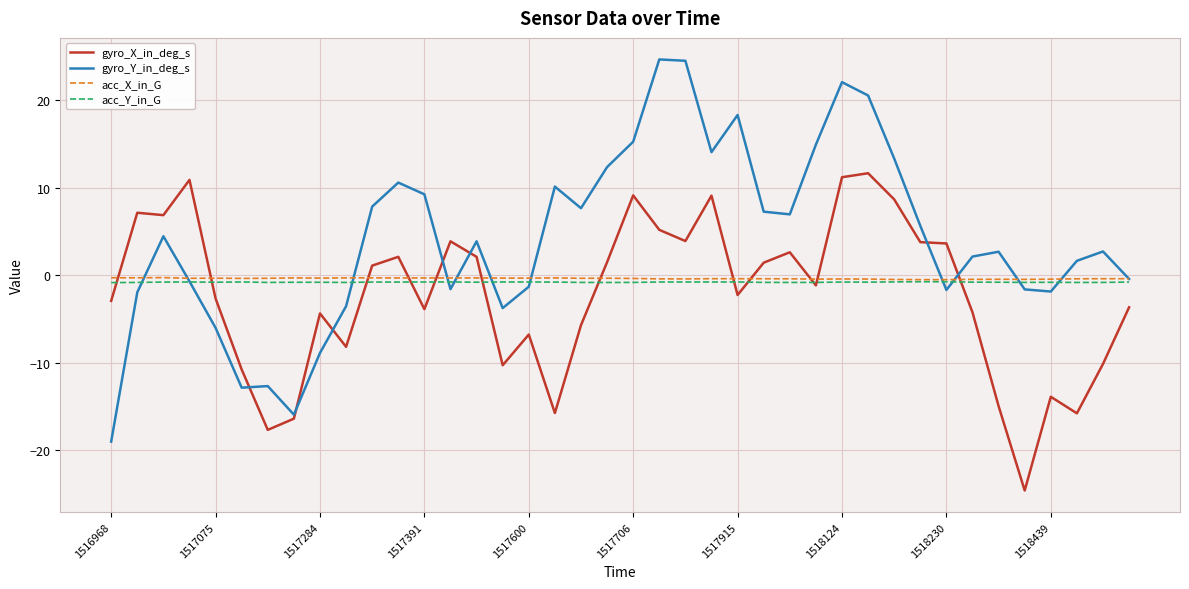

Which series has the widest spread of values?

gyro_Y_in_deg_s